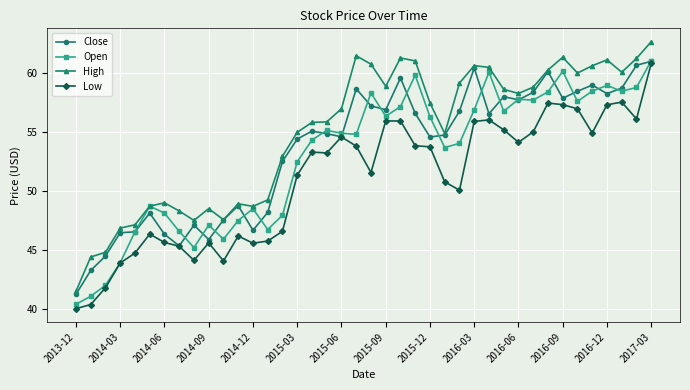

Which series has the largest total across all categories?

High